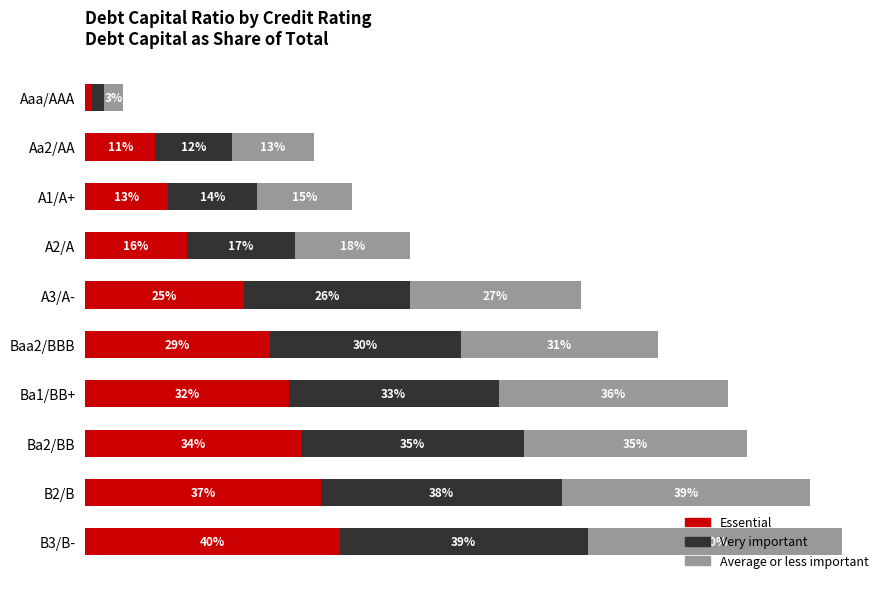

What is the difference between the maximum and minimum values in the Essential series?

0.4